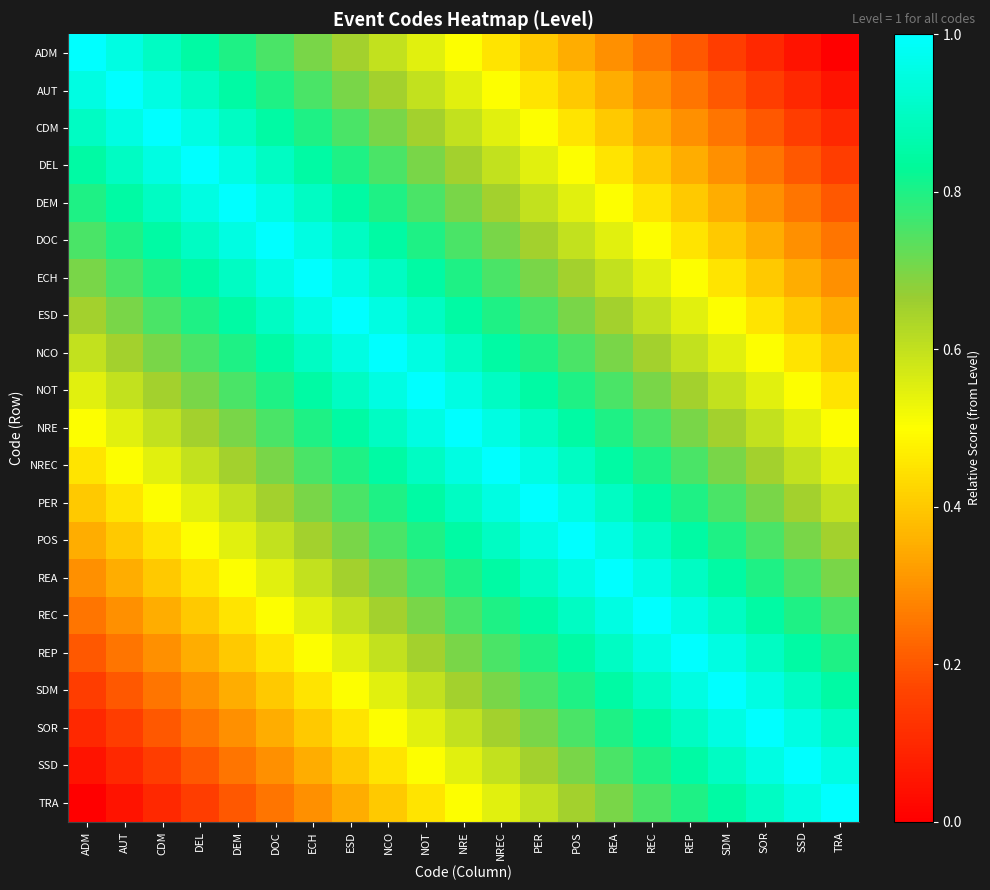

Between DEL and REC, which series saw the biggest shift?

SSD